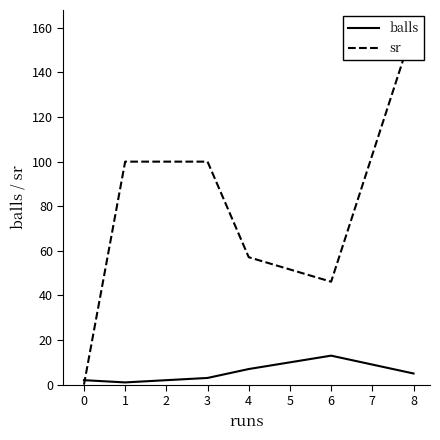

What is the difference between the second highest and second lowest values in the sr series?

53.9